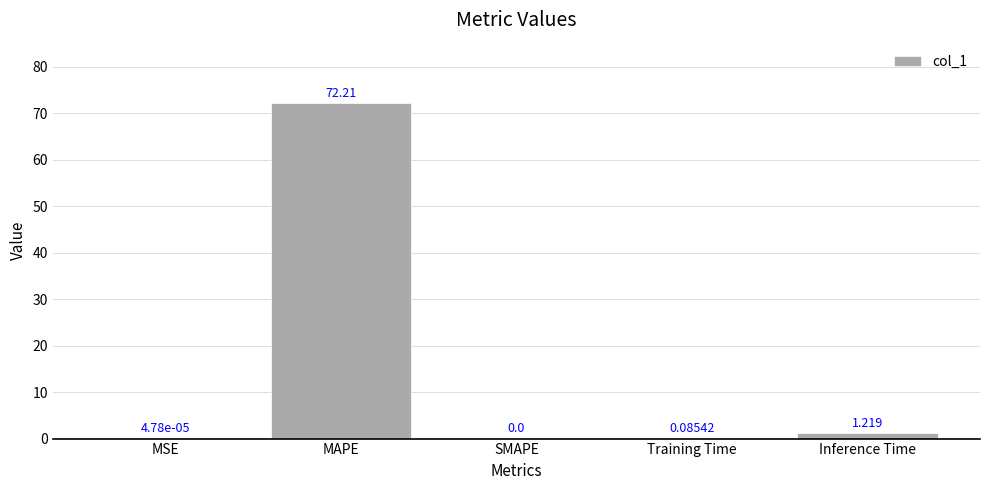

Where is the data nearest to the value 36?

Inference Time